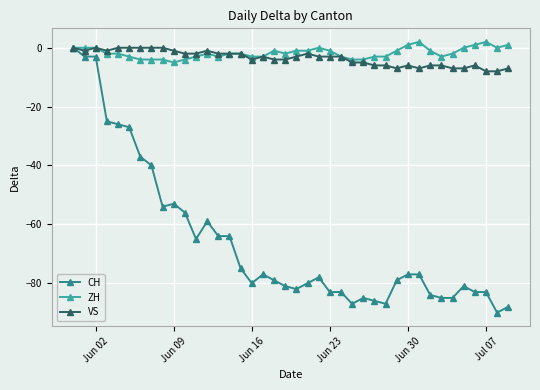

Which series has the widest spread of values?

CH